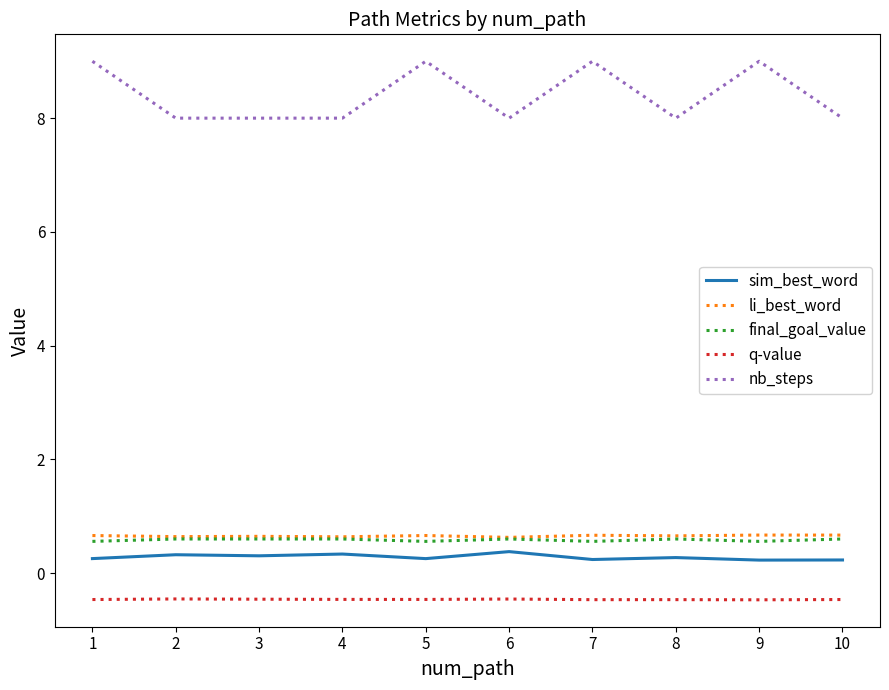

Which series changed the most between 2 and 9?

nb_steps